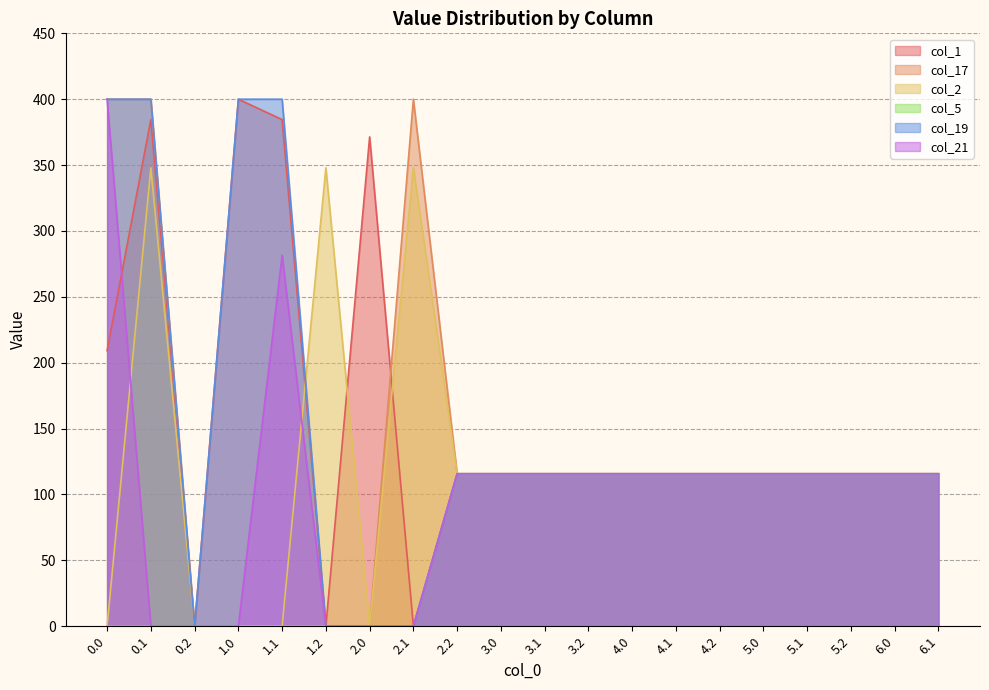

How many data points in col_17 are less than 115?

5